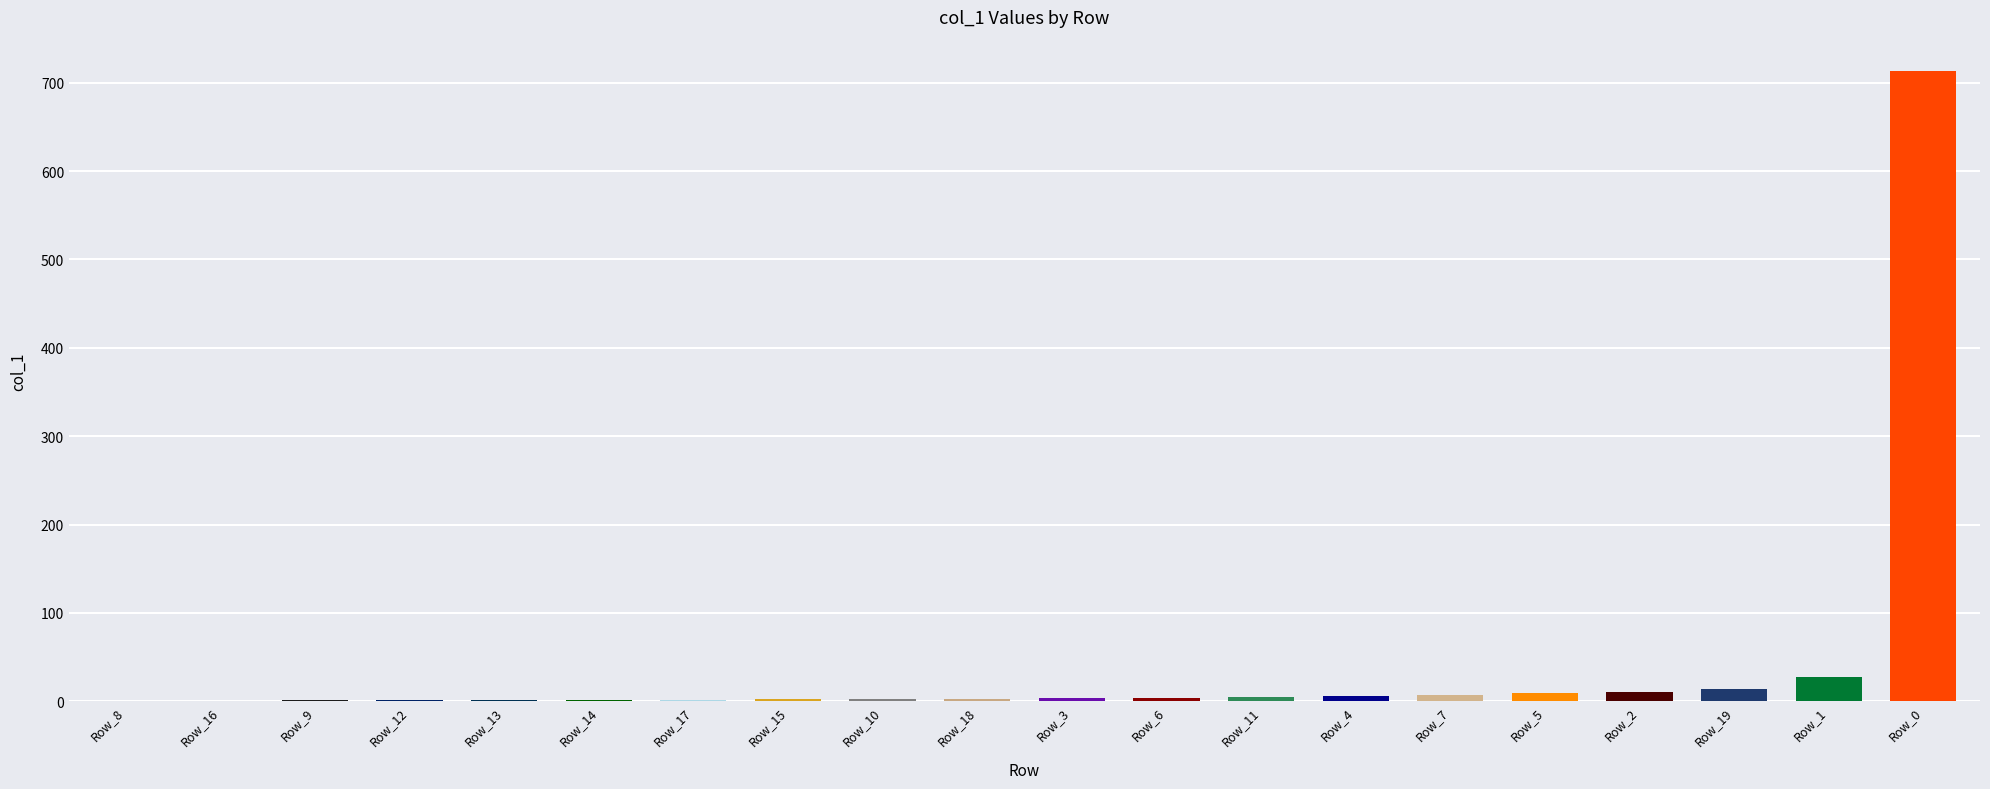

Which category has the highest value across all series?

Row_0